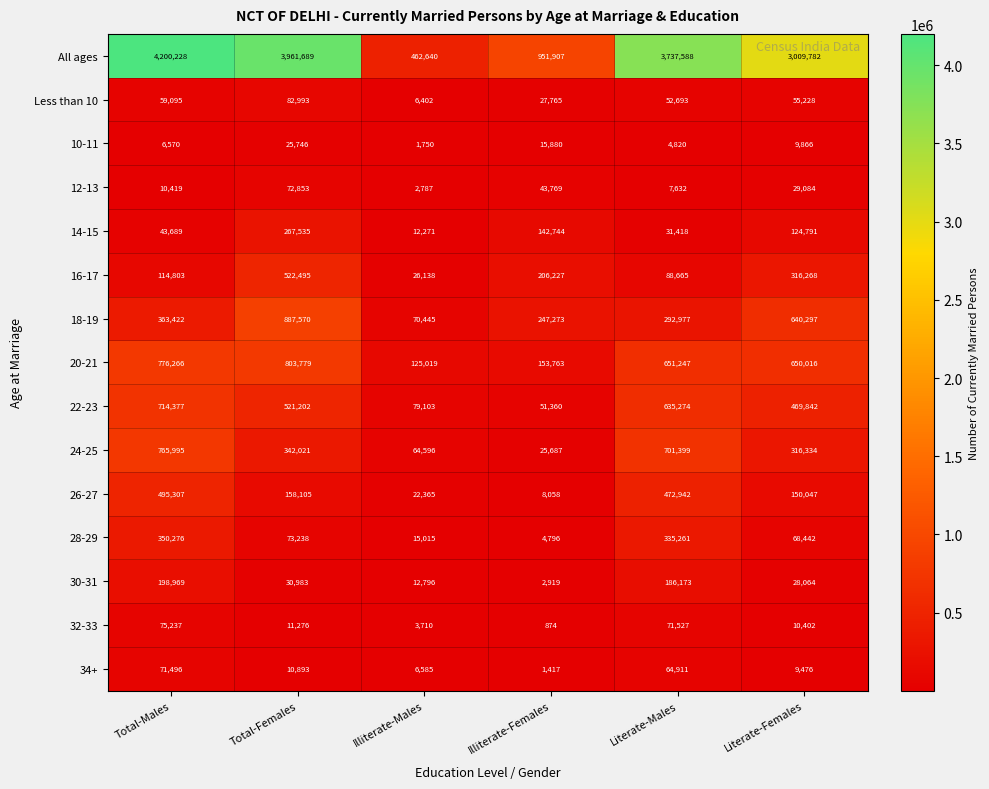

At which label is All ages closest to 2331434?

Literate-Females